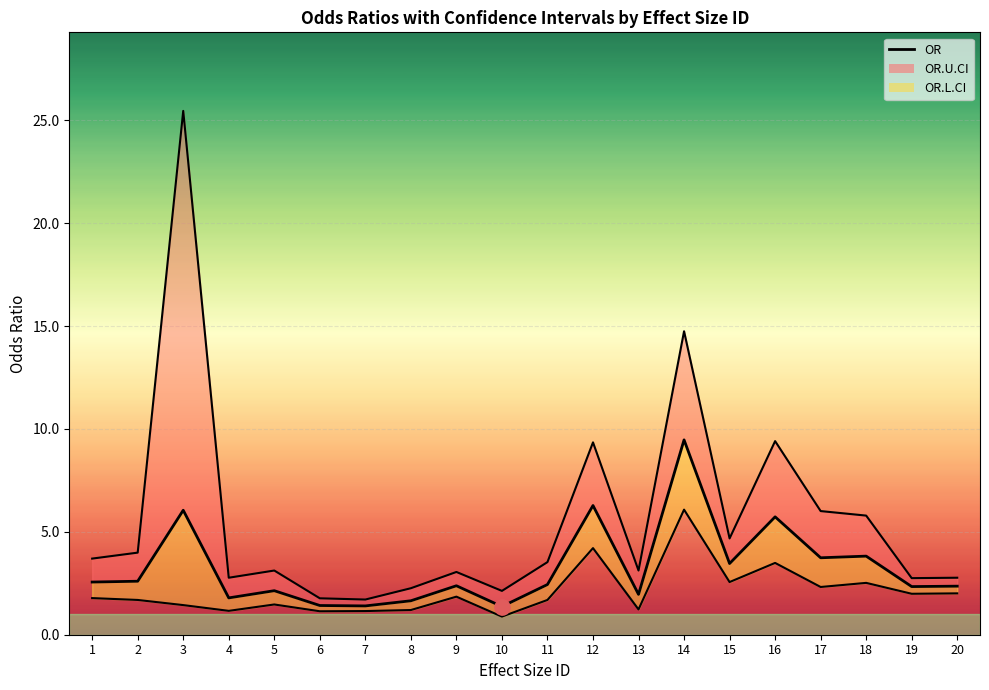

What are all the series names shown in the legend?

OR.U.CI line, OR, OR.L.CI line